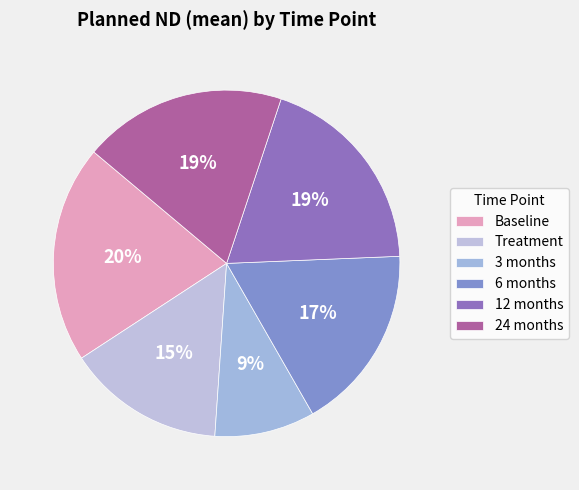

Count the number of slices in the pie.

6